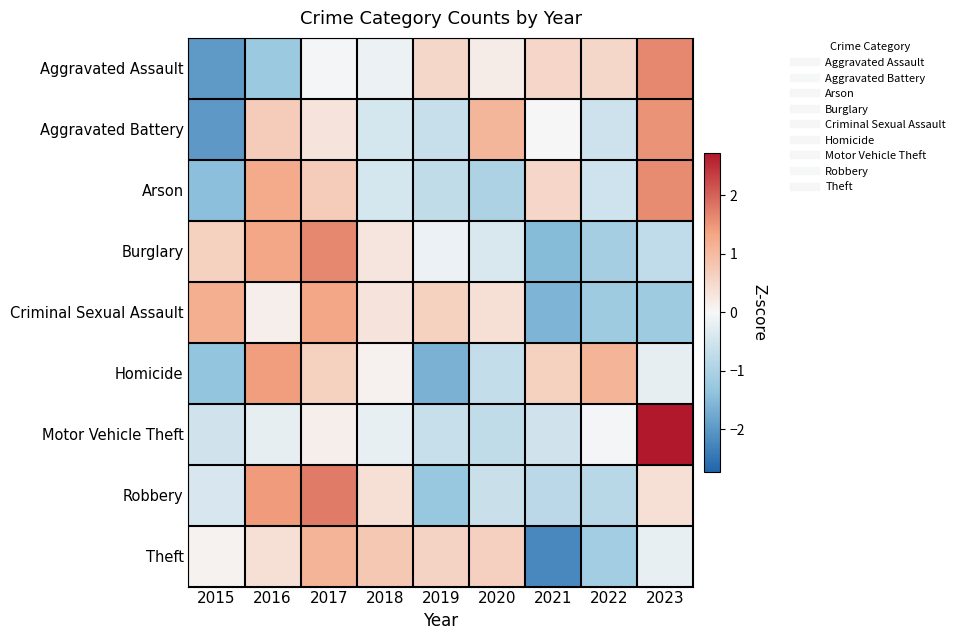

Reading right to left, what are all the values shown in this chart?

Aggravated Assault: 2023=1.6	2022=0.5	2021=0.5	2020=0.2	2019=0.5	2018=-0.1	2017=-0.1	2016=-1.2	2015=-2.0
Aggravated Battery: 2023=1.5	2022=-0.6	2021=0.0	2020=1.1	2019=-0.6	2018=-0.5	2017=0.3	2016=0.7	2015=-2.0
Arson: 2023=1.6	2022=-0.5	2021=0.5	2020=-1.0	2019=-0.7	2018=-0.4	2017=0.7	2016=1.3	2015=-1.4
Burglary: 2023=-0.7	2022=-1.1	2021=-1.5	2020=-0.4	2019=-0.2	2018=0.3	2017=1.6	2016=1.3	2015=0.6
Criminal Sexual Assault: 2023=-1.2	2022=-1.2	2021=-1.6	2020=0.4	2019=0.6	2018=0.3	2017=1.3	2016=0.1	2015=1.2
Homicide: 2023=-0.2	2022=1.1	2021=0.6	2020=-0.7	2019=-1.6	2018=0.1	2017=0.6	2016=1.4	2015=-1.3
Motor Vehicle Theft: 2023=2.7	2022=-0.0	2021=-0.5	2020=-0.7	2019=-0.6	2018=-0.2	2017=0.1	2016=-0.2	2015=-0.5
Robbery: 2023=0.4	2022=-0.8	2021=-0.8	2020=-0.6	2019=-1.3	2018=0.4	2017=1.8	2016=1.4	2015=-0.4
Theft: 2023=-0.2	2022=-1.1	2021=-2.2	2020=0.7	2019=0.6	2018=0.8	2017=1.1	2016=0.4	2015=0.1